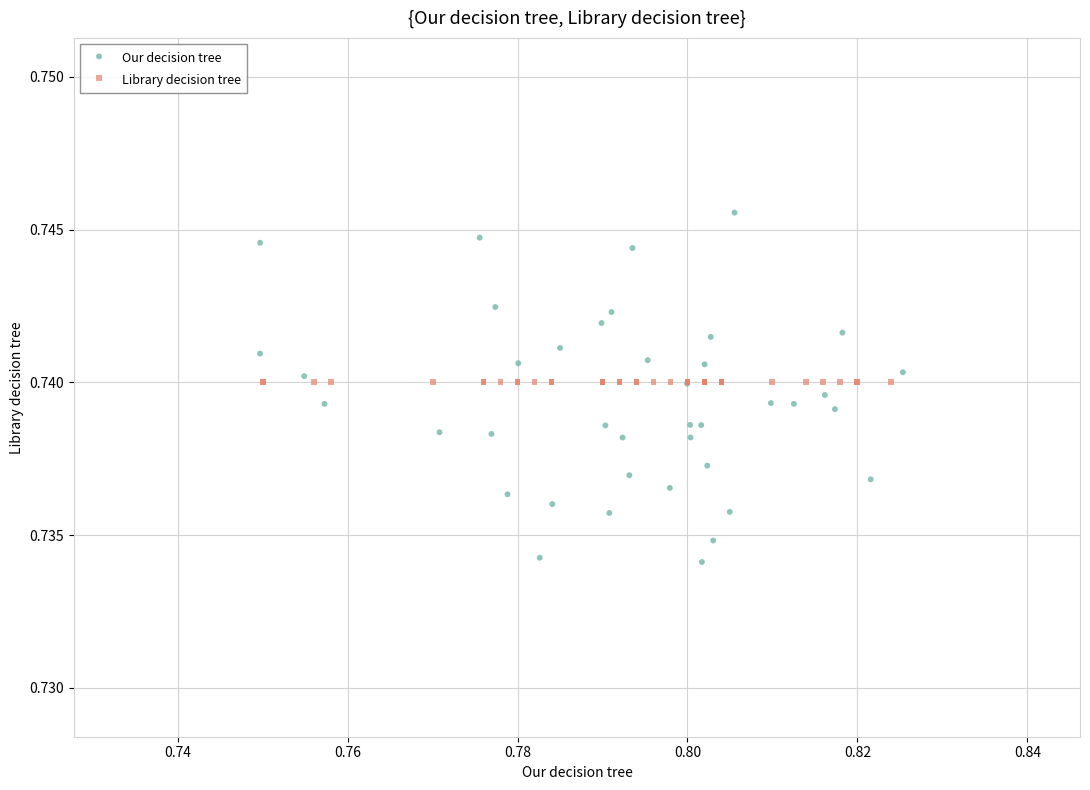

Which series reaches the maximum Y coordinate?

Our decision tree